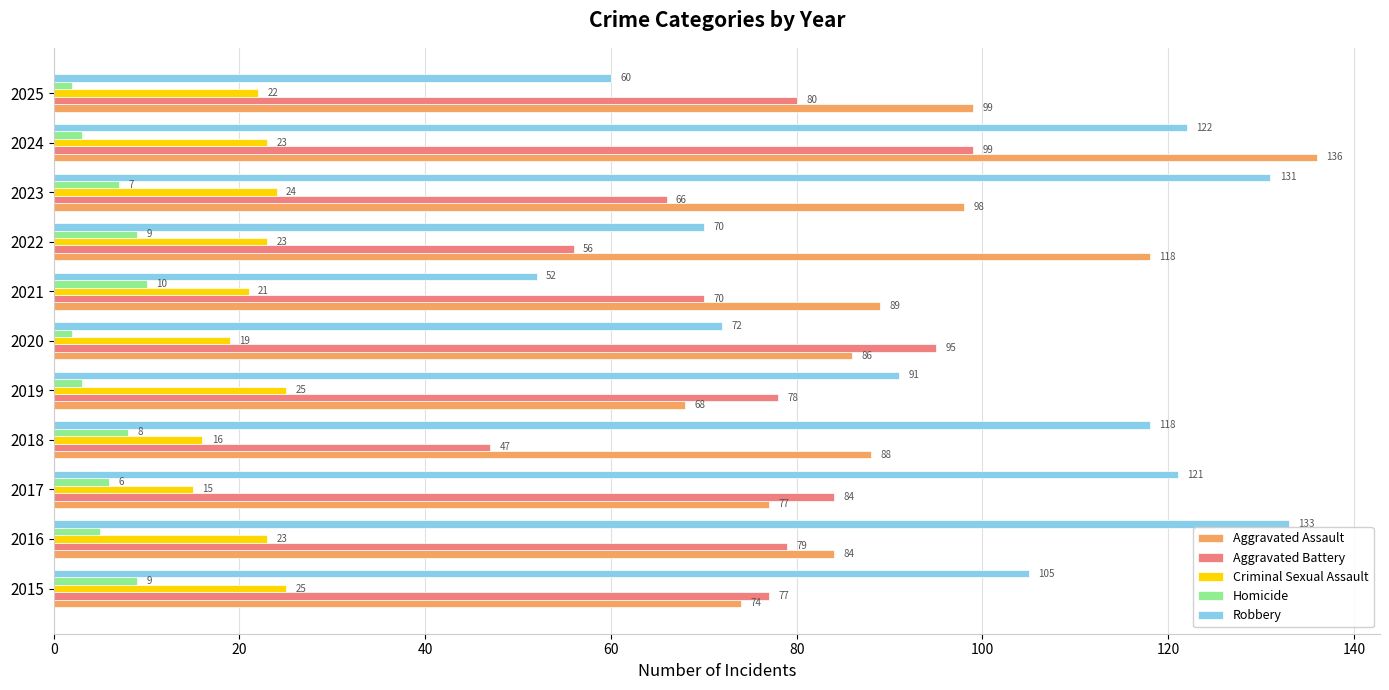

Which series has the largest range (max minus min)?

Robbery